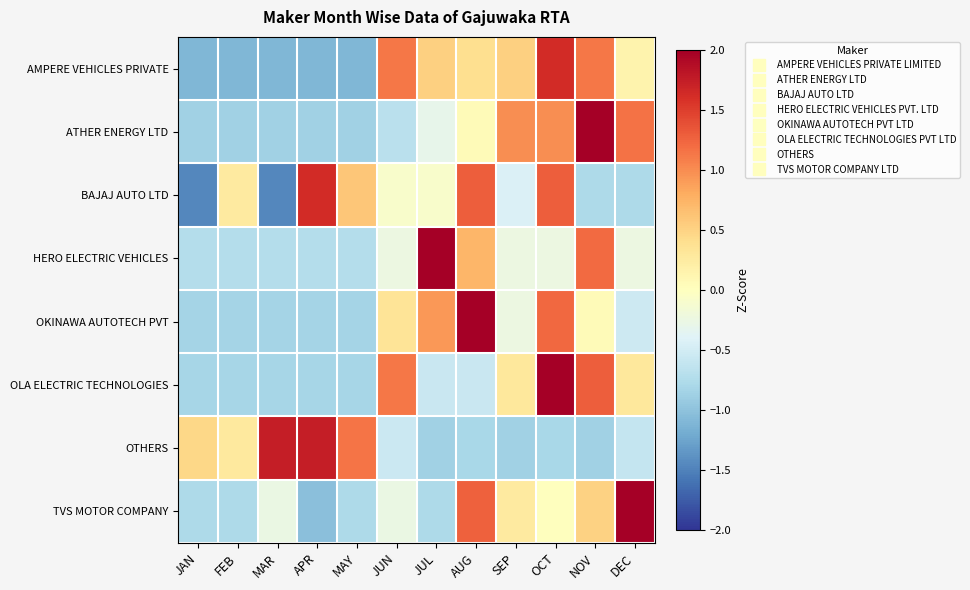

List the series in order of their peak value, highest first.

HERO ELECTRIC VEHICLES, TVS MOTOR COMPANY, OKINAWA AUTOTECH PVT, OLA ELECTRIC TECHNOLOGIES, ATHER ENERGY LTD, OTHERS, AMPERE VEHICLES PRIVATE, BAJAJ AUTO LTD